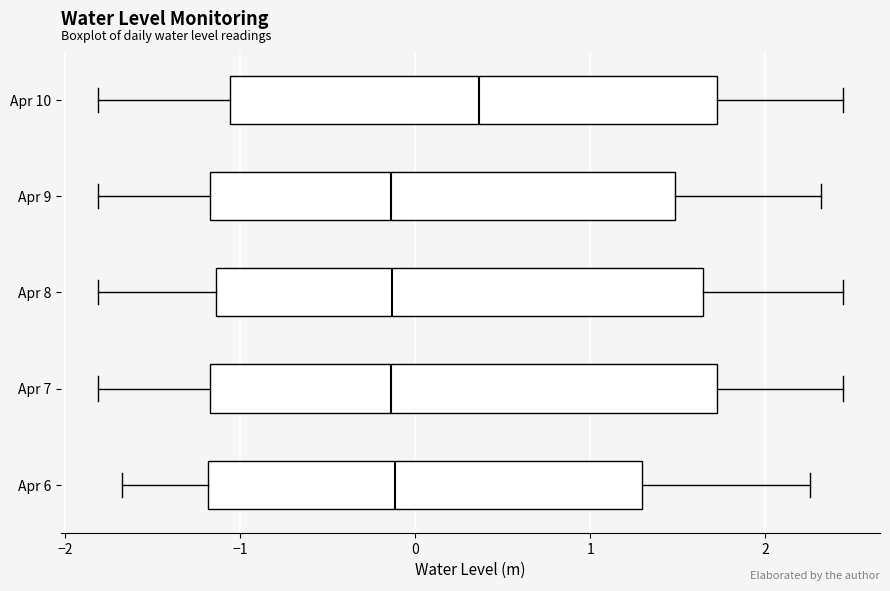

Where does the right whisker of the box for Apr 10 end on the x-axis? The values are not printed on the chart, so give them approximately, as read against the axis.

2.4